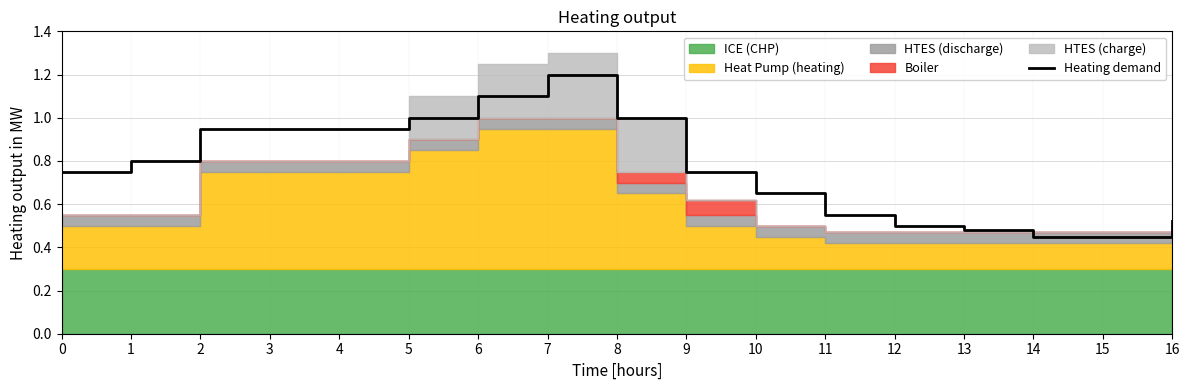

What is the smallest value displayed?

0.5